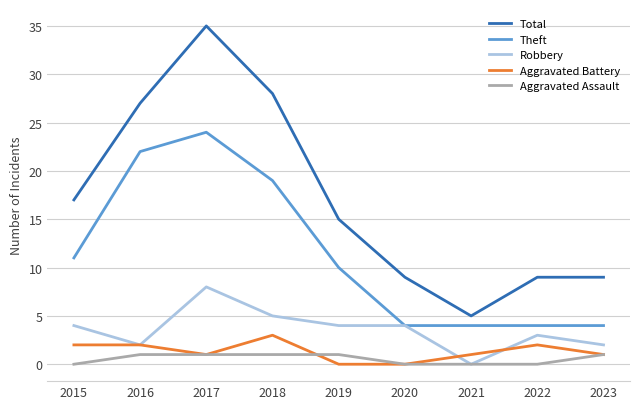

What value does the Robbery series have at 2019?

4